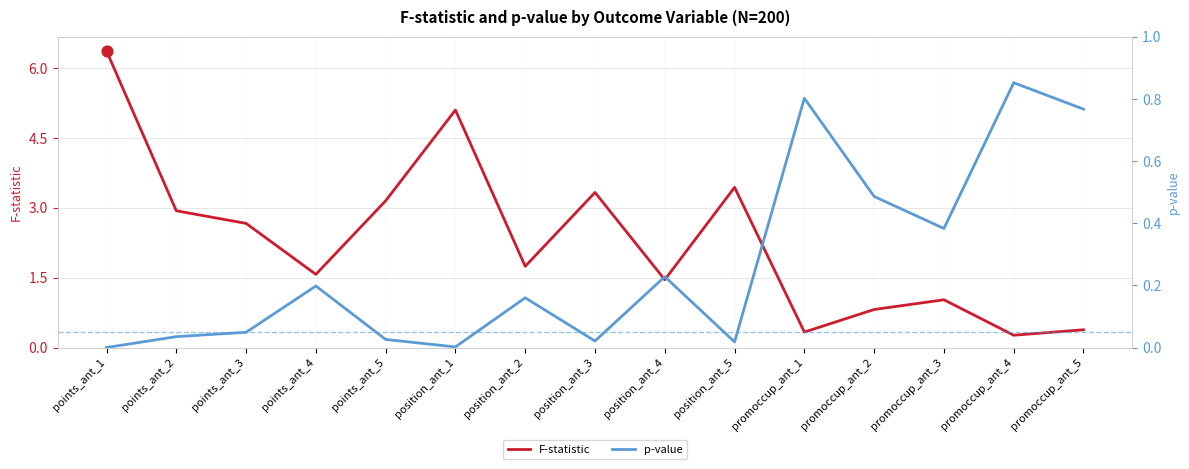

Is the value of p-value at promoccup_ant_4 greater than the value of F-statistic at promoccup_ant_3?

No